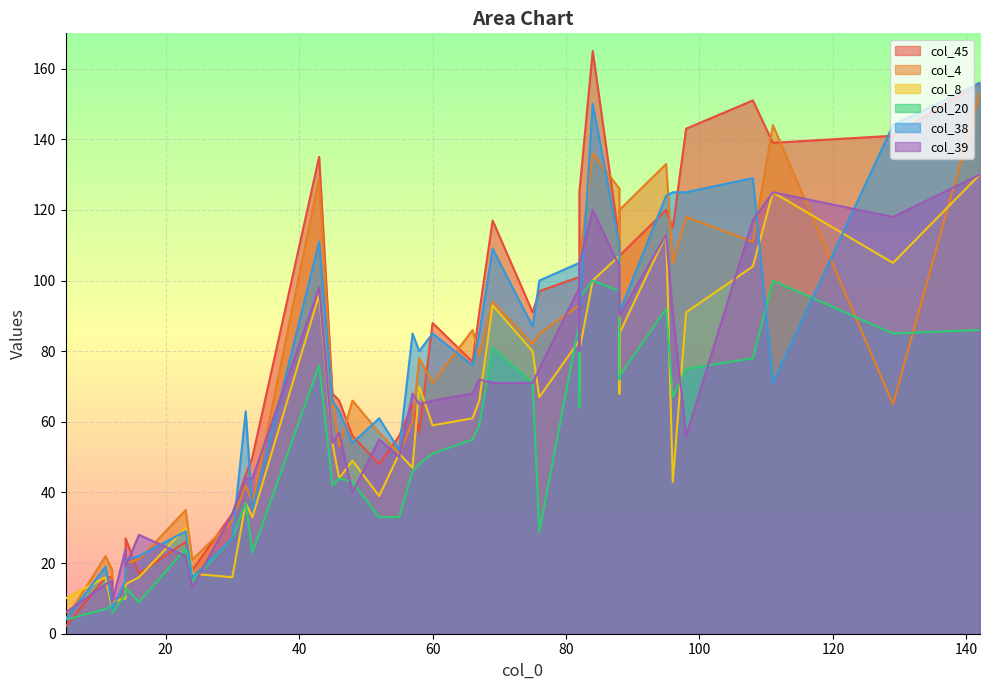

Is it true that col_8 equals 37 at 32?

True